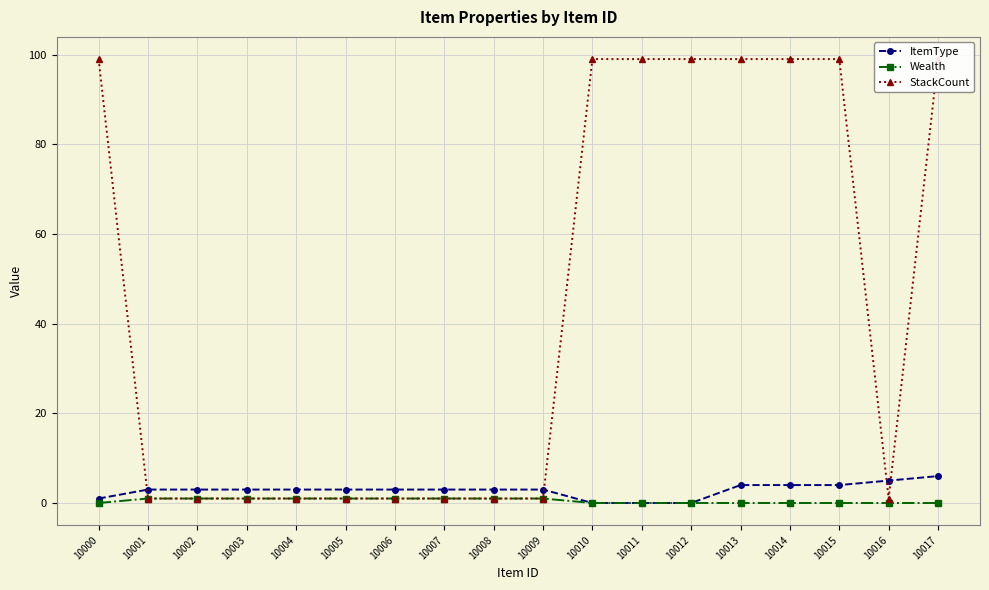

At which category does StackCount reach its first local valley?

10016